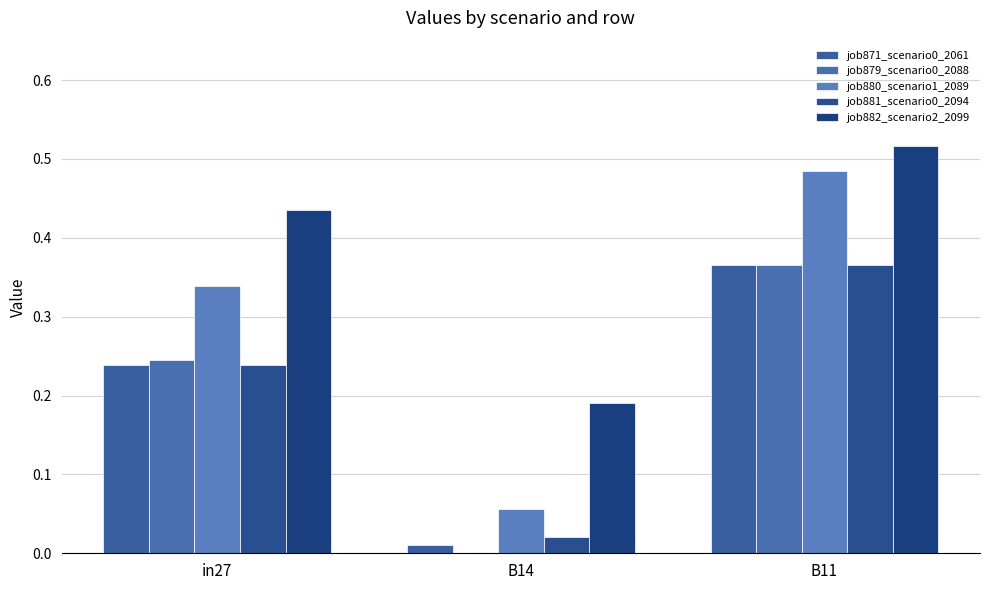

What is the label of the 1st bar from the right?

B11